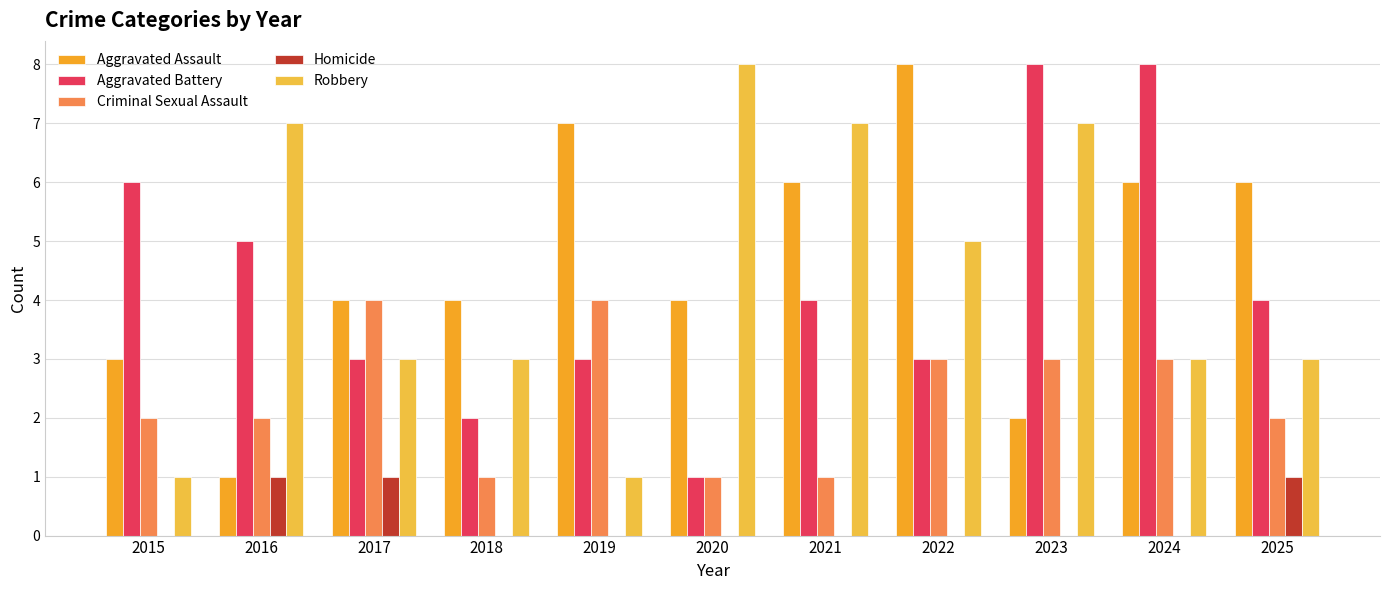

Which series has the largest total across all categories?

Aggravated Assault